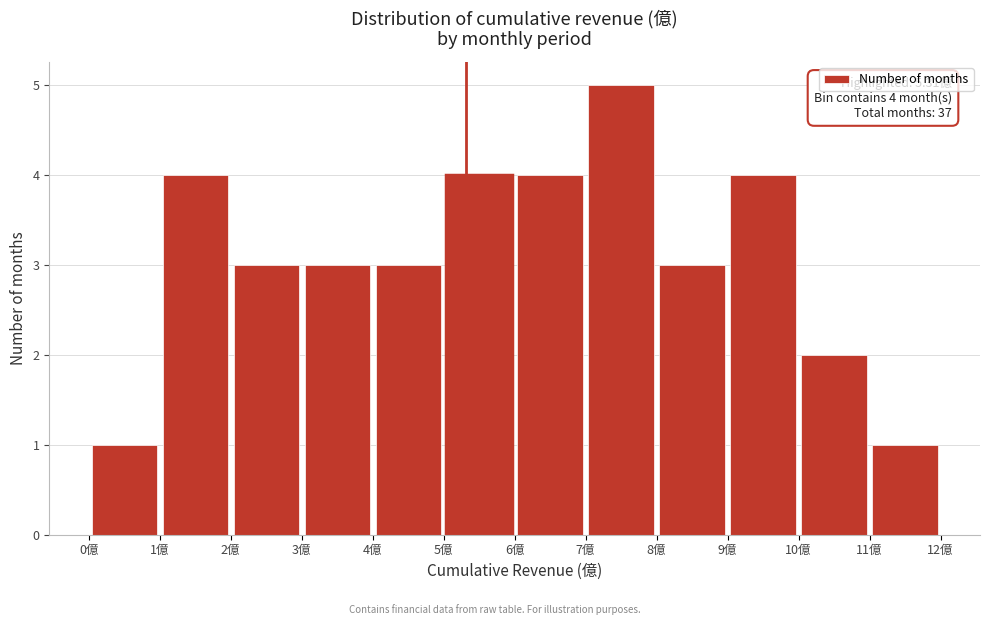

Over which range of the x-axis is the bar tallest?

7 to 8